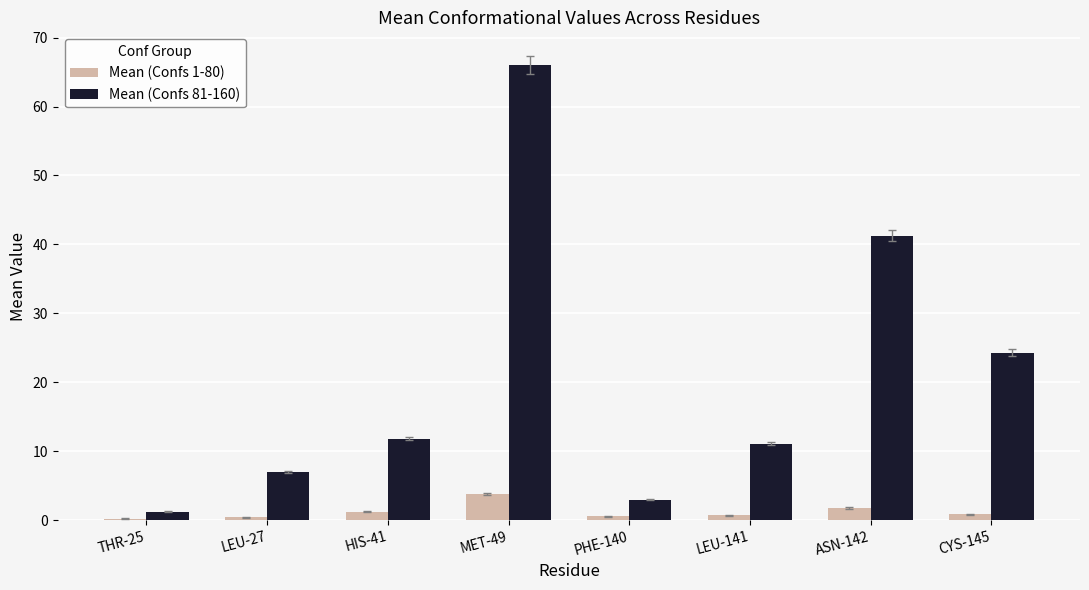

Does the chart contain stacked bars?

No